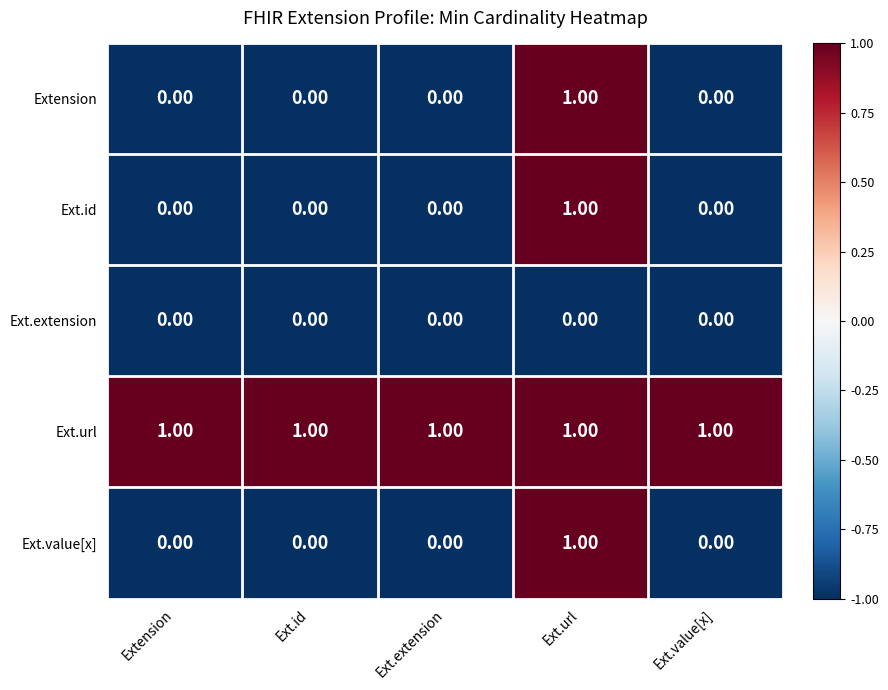

At how many categories does at least one series exceed 0?

5